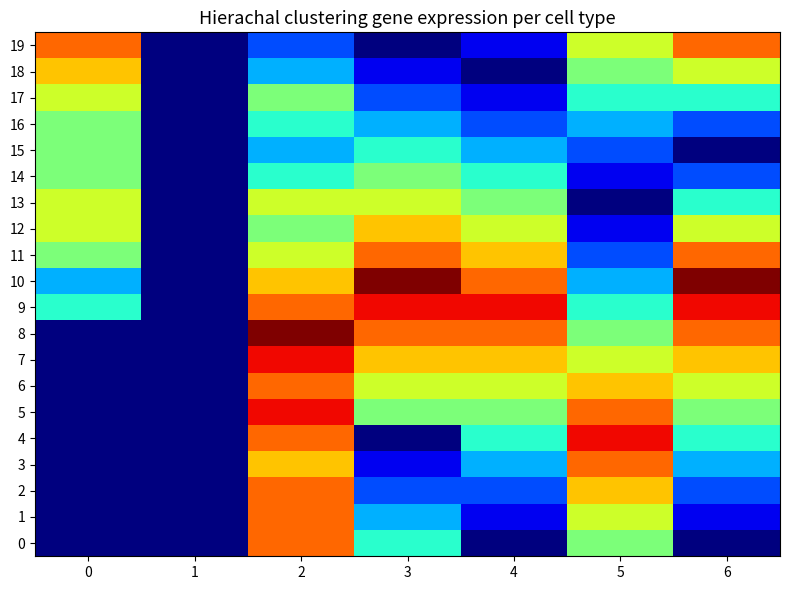

What is the difference between the highest and lowest values at 5?

9